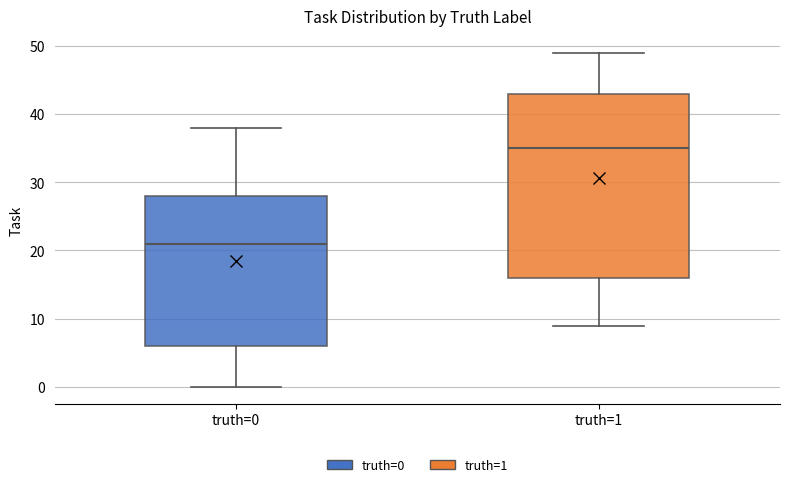

Which box's median line is the lowest?

truth=0